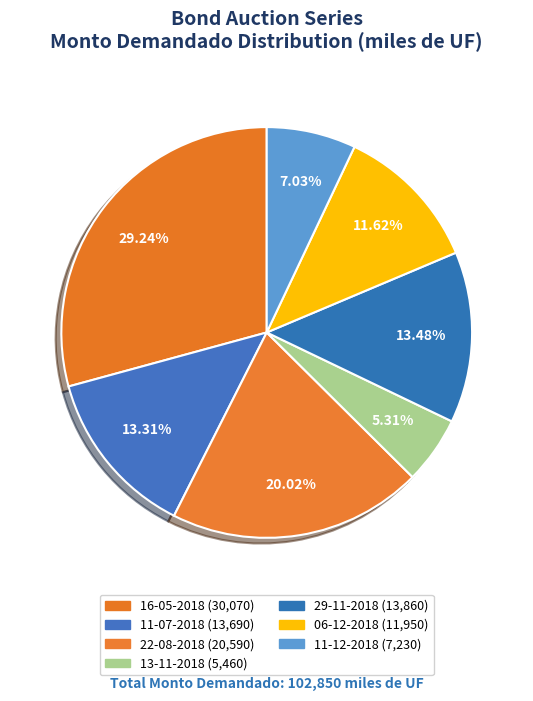

To the nearest percent, what is the difference between the largest and smallest slice percentages?

24%